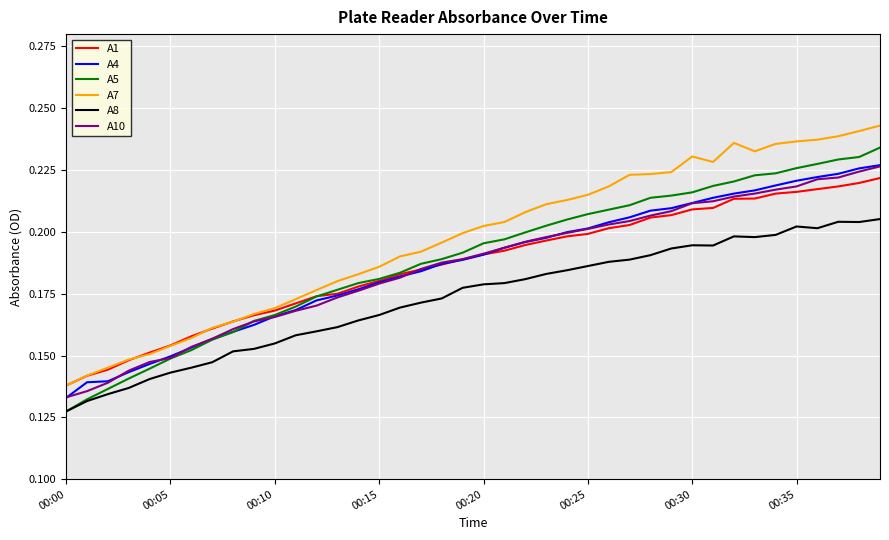

Count the number of data series in this chart.

6